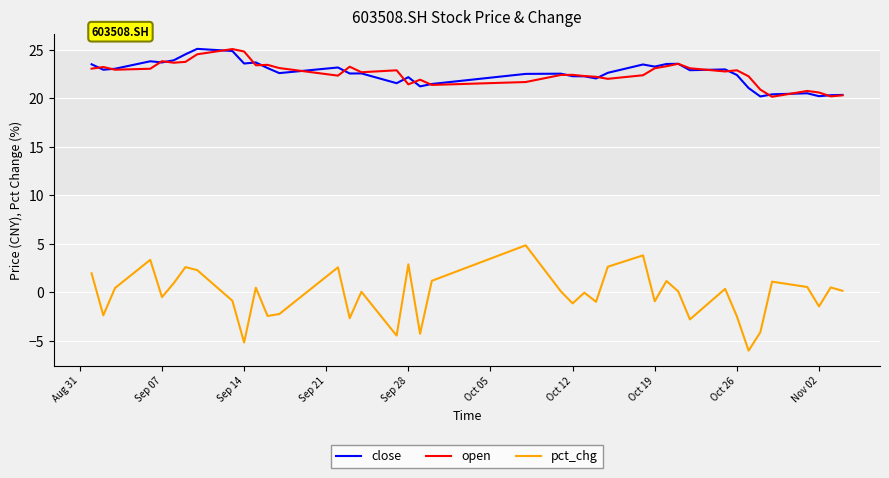

What is the maximum value for open?

25.1